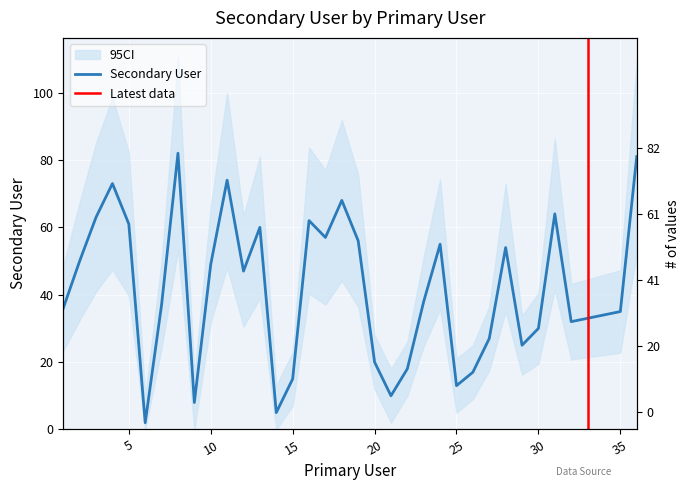

List the labels in order of value, smallest first.

6, 14, 9, 21, 25, 15, 26, 22, 20, 29, 27, 30, 32, 33, 34, 35, 1, 7, 23, 12, 10, 2, 28, 24, 19, 17, 13, 5, 16, 3, 31, 18, 4, 11, 36, 8